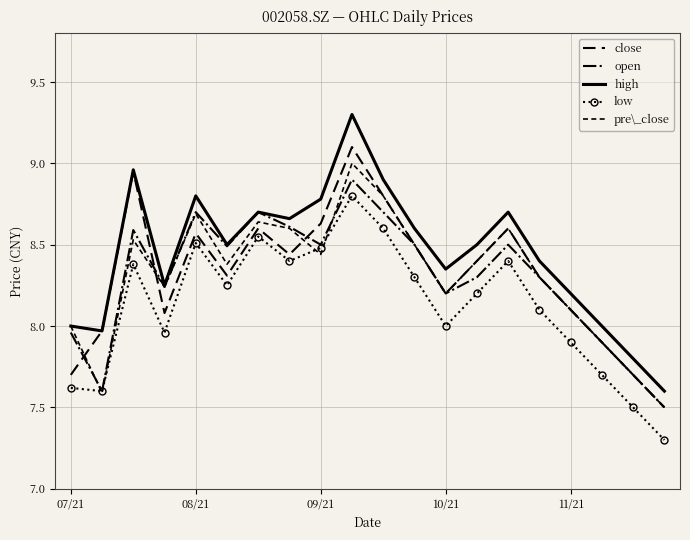

Reading left to right, list all the values displayed in this chart.

close: 7.7	8.0	8.9	8.1	8.6	8.3	8.6	8.4	8.6	9.1	8.8	8.5	8.2	8.4	8.6	8.3	8.1	7.9	7.7	7.5
open: 8.0	7.6	8.6	8.2	8.7	8.5	8.7	8.6	8.5	8.9	8.7	8.5	8.2	8.3	8.5	8.3	8.1	7.9	7.7	7.5
high: 8.0	8.0	9.0	8.2	8.8	8.5	8.7	8.7	8.8	9.3	8.9	8.6	8.3	8.5	8.7	8.4	8.2	8.0	7.8	7.6
low: 7.6	7.6	8.4	8.0	8.5	8.2	8.6	8.4	8.5	8.8	8.6	8.3	8.0	8.2	8.4	8.1	7.9	7.7	7.5	7.3
pre\_close: 8.0	7.6	8.5	8.2	8.7	8.4	8.6	8.6	8.4	9.0	8.8	8.5	8.2	8.4	8.6	8.3	8.1	7.9	7.7	7.5